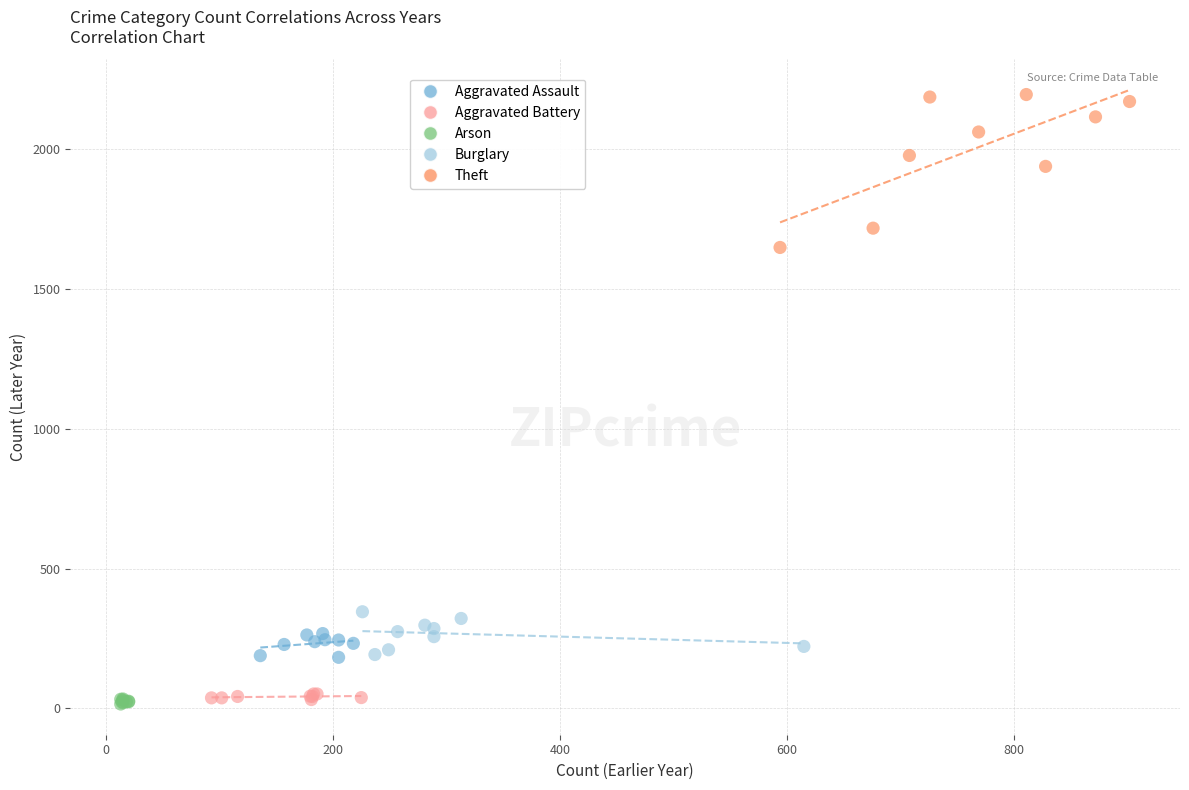

Which series contains the highest Y value?

Theft